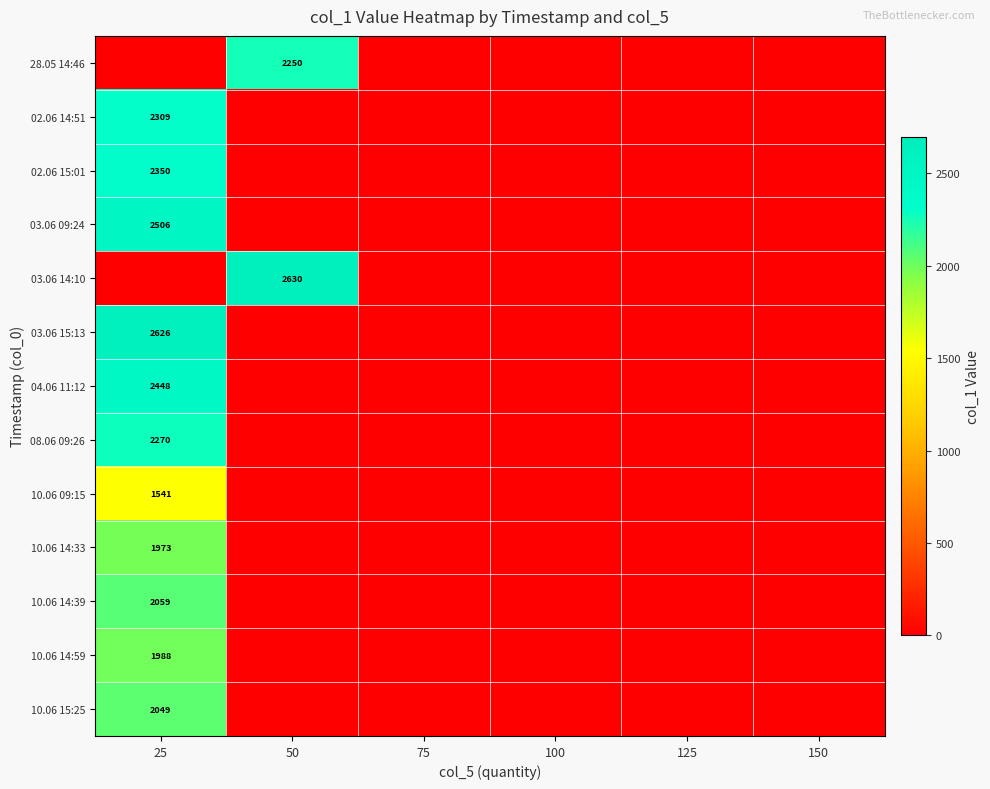

How many series are shown in this chart?

13